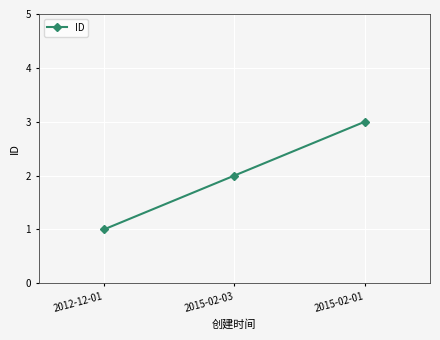

Approximately how many times larger is the value at 2015-02-03 compared to 2012-12-01?

2.0